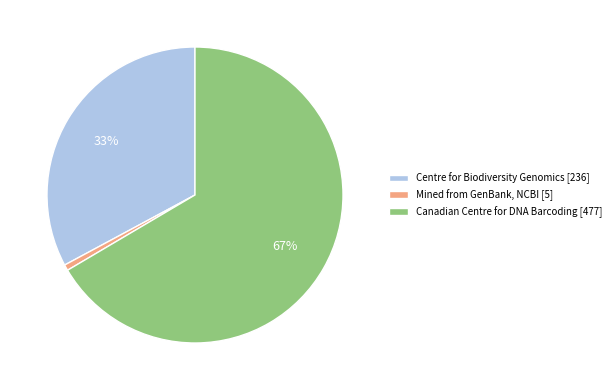

Is the sum of Centre for Biodiversity Genomics [236] and Canadian Centre for DNA Barcoding [477] greater than half?

Yes